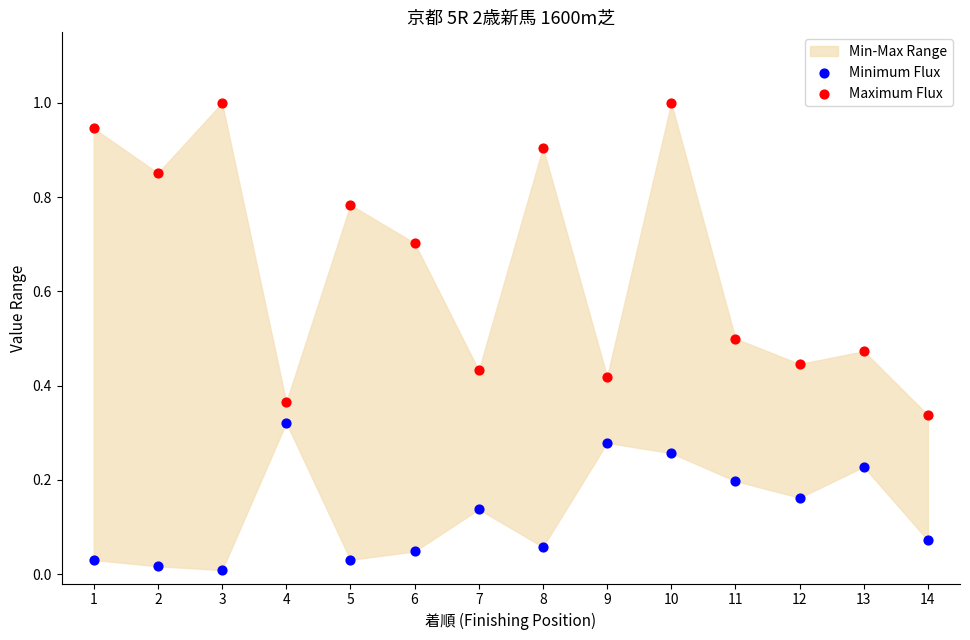

Which series reaches the maximum Y coordinate?

Maximum Flux